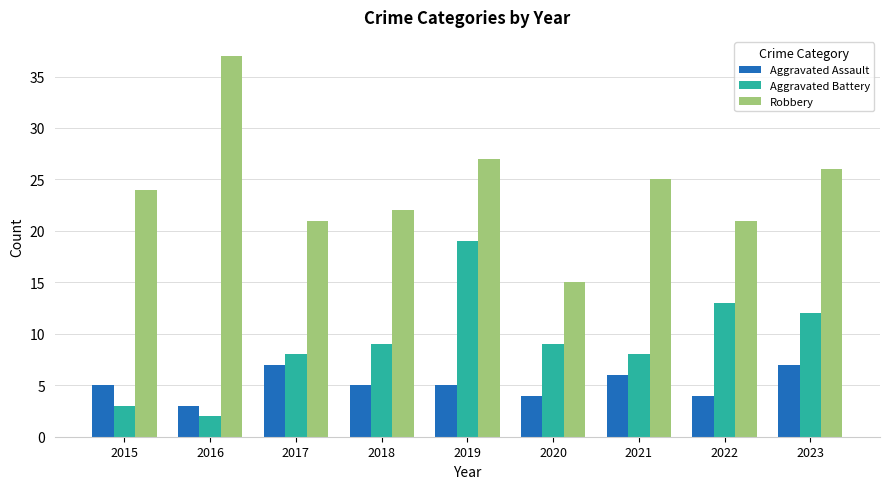

Reading right to left, what are all the values shown in this chart?

Aggravated Assault: 7	4	6	4	5	5	7	3	5
Aggravated Battery: 12	13	8	9	19	9	8	2	3
Robbery: 26	21	25	15	27	22	21	37	24